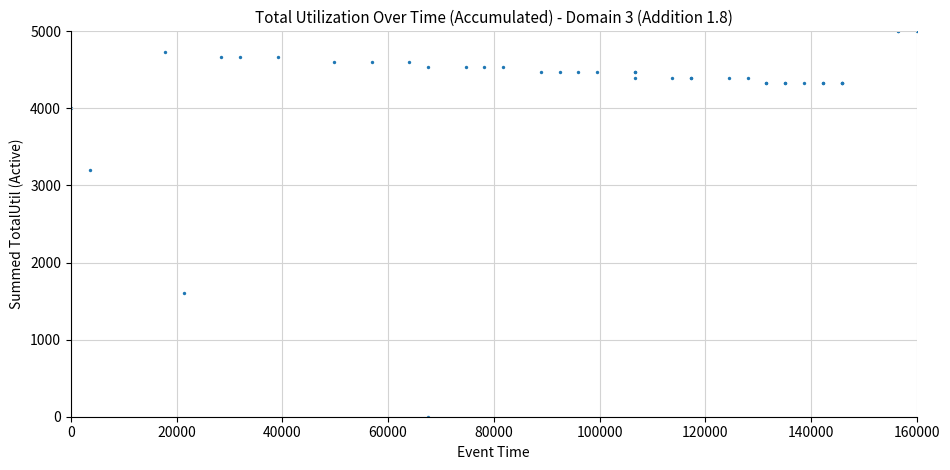

What Y value in the scatter plot is closest to 2500?

3200.0